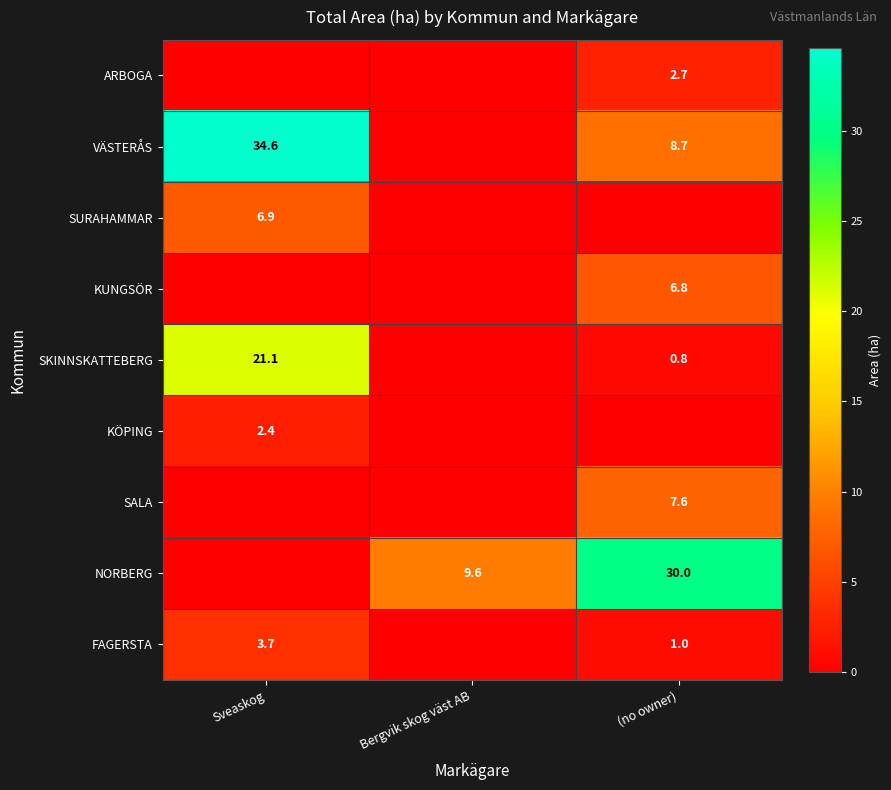

Is it true that KÖPING equals 0.9 at Sveaskog?

False